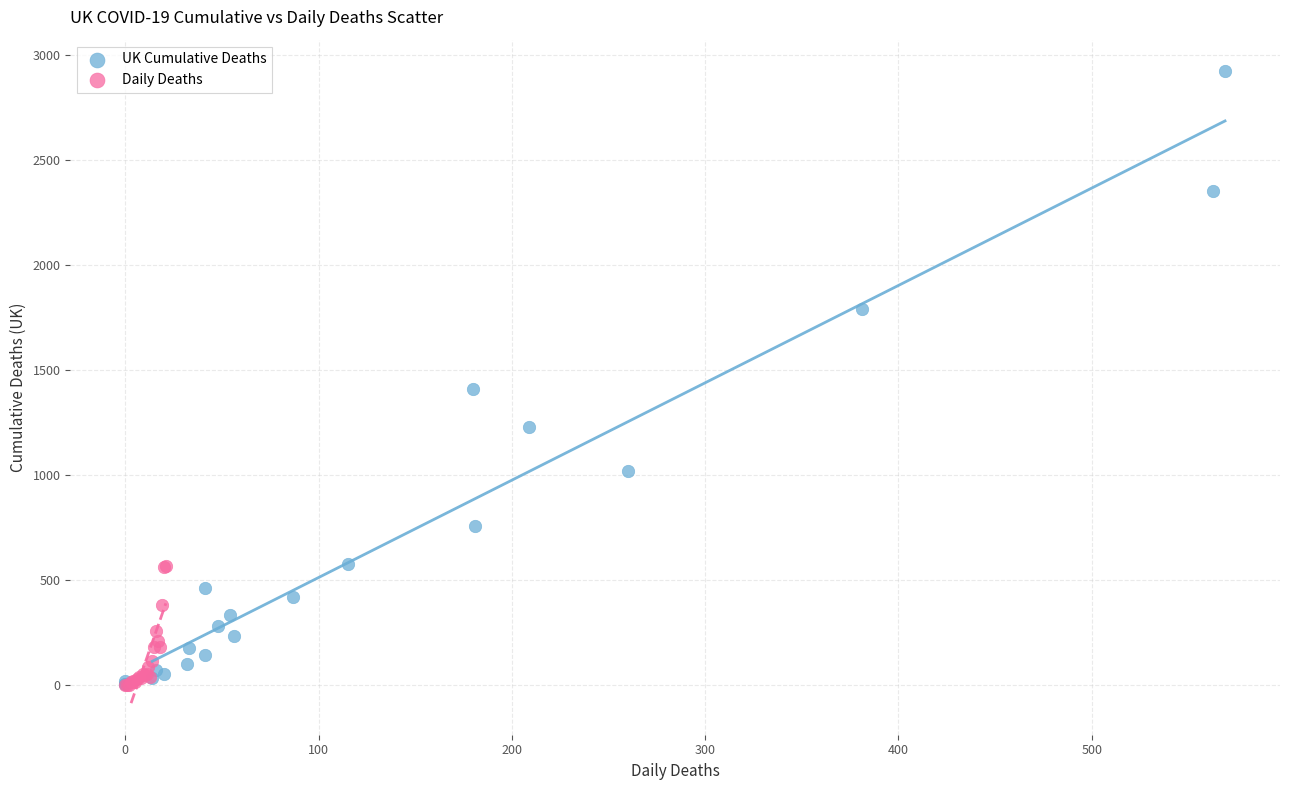

What are all the series names shown in the legend?

UK Cumulative Deaths, Daily Deaths